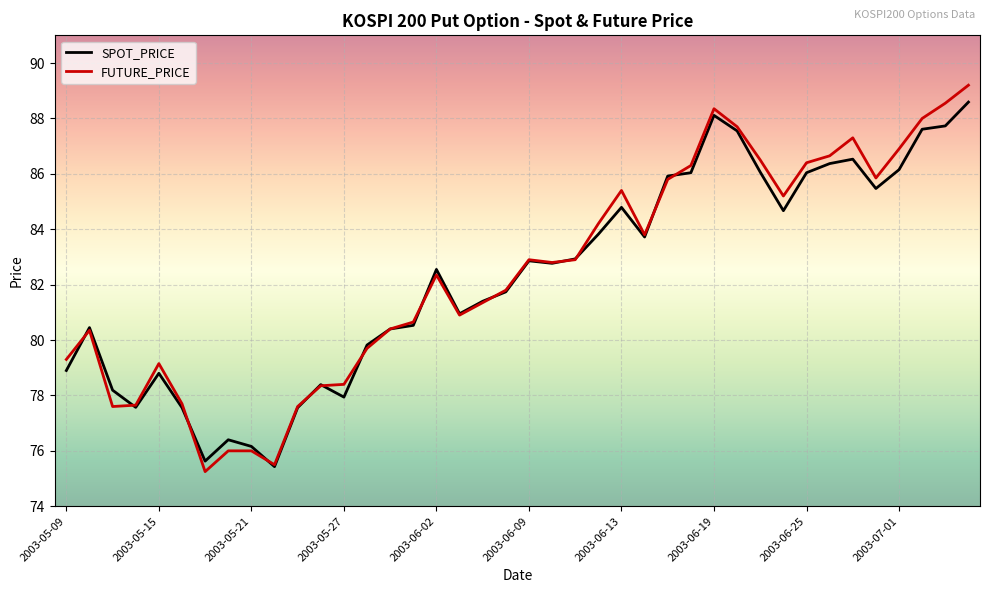

What is the maximum value for SPOT_PRICE?

88.6